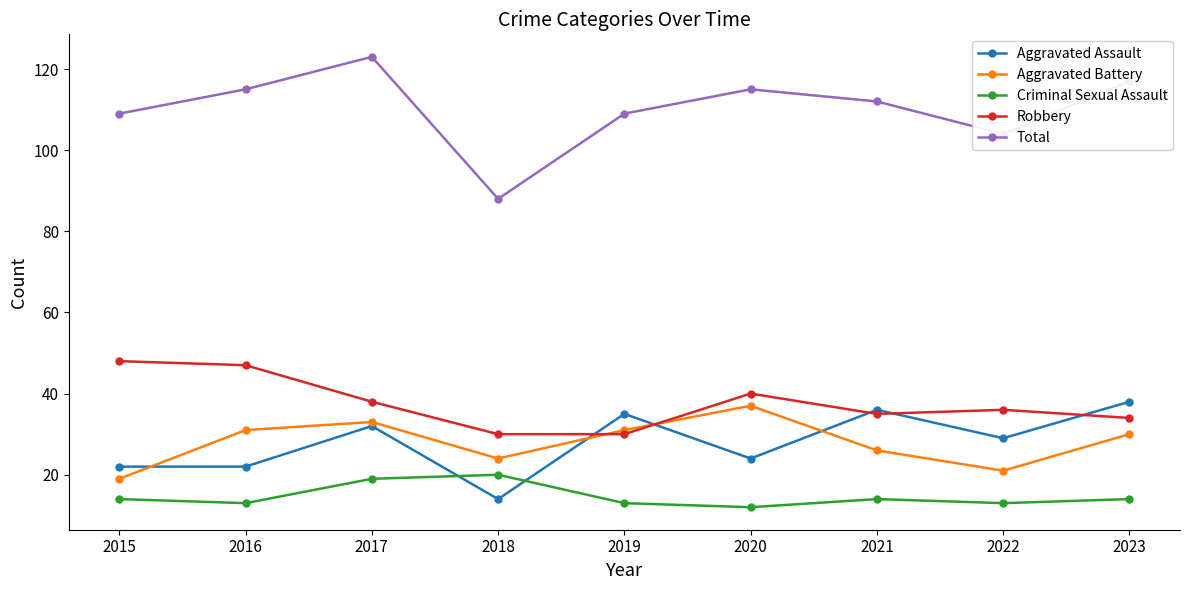

What is the difference between the second highest and minimum values in the Aggravated Battery series?

14